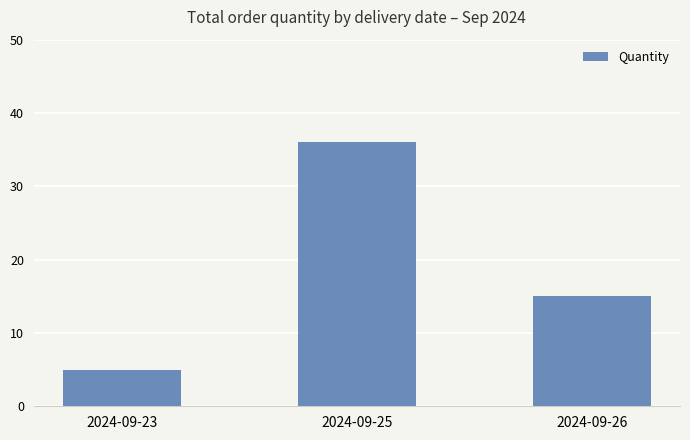

List the labels in order of value, largest first.

2024-09-25, 2024-09-26, 2024-09-23